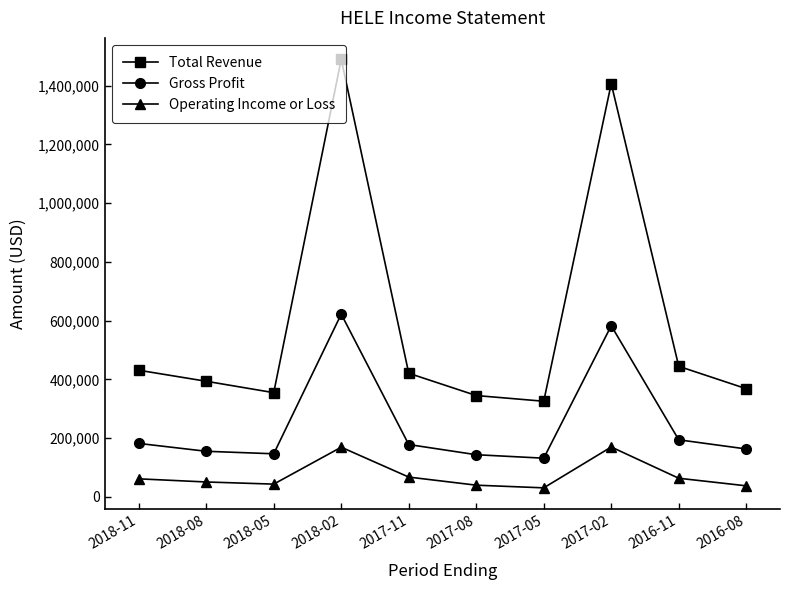

At which category does the chart reach its peak across all series?

2018-02